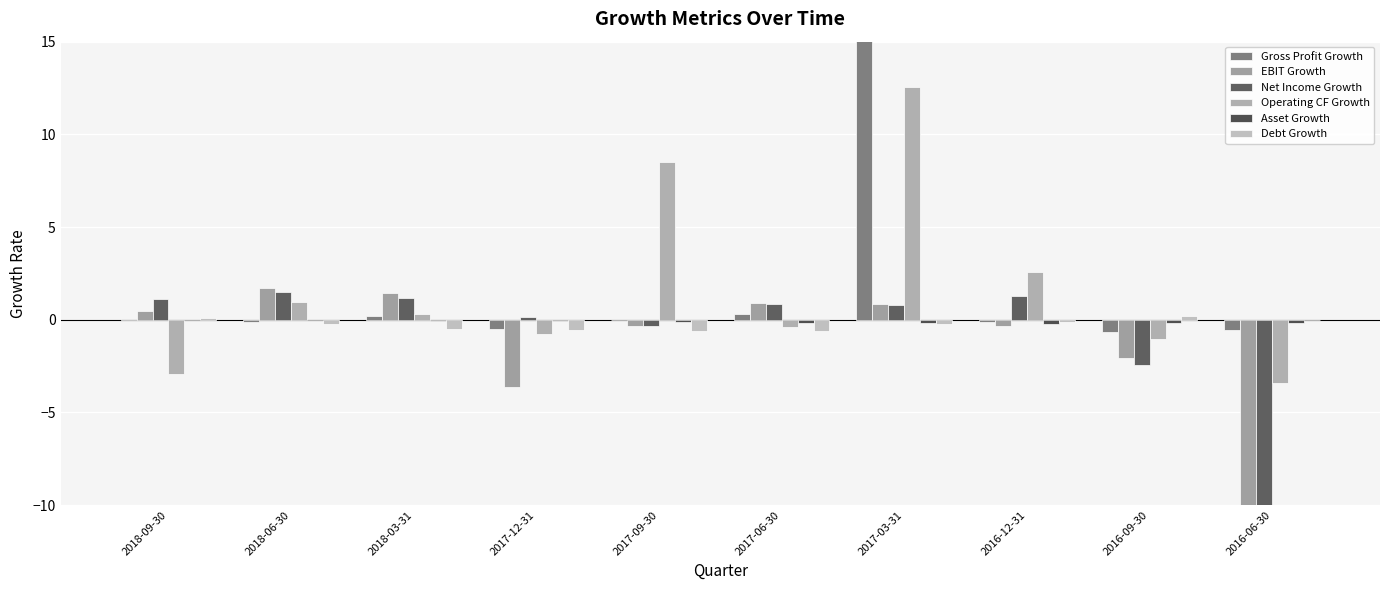

What position from the left is 2016-12-31?

8